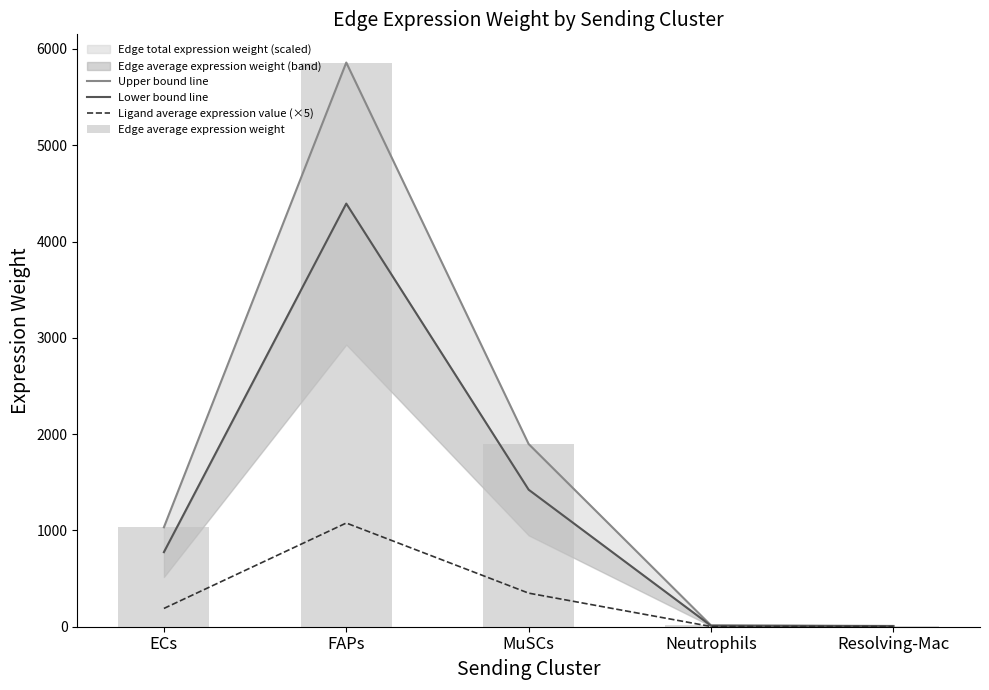

At which category is the sum across all series the highest?

FAPs